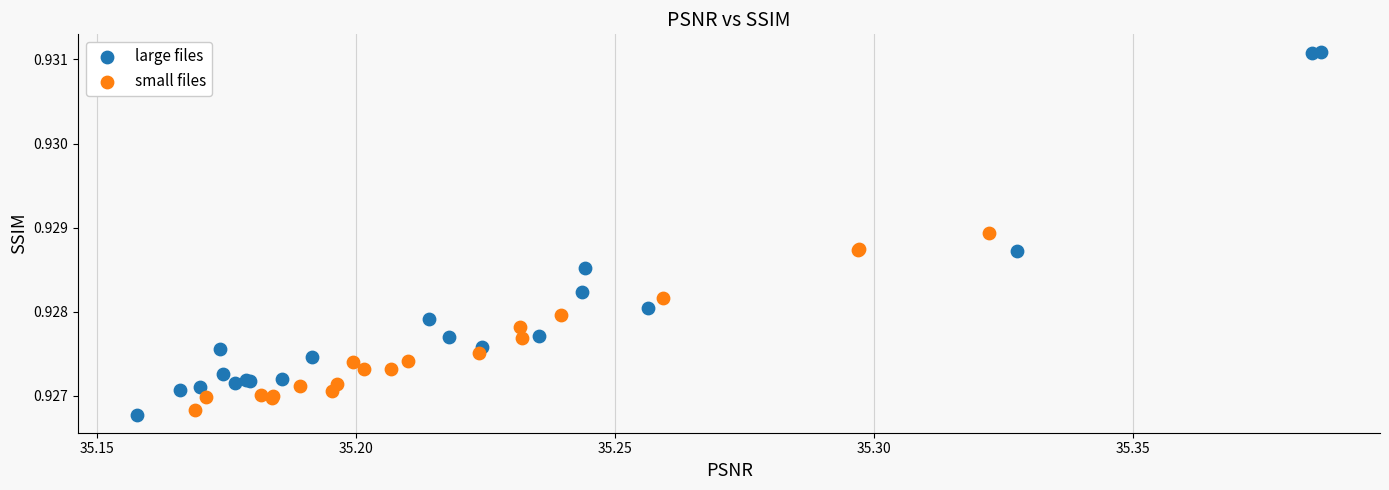

Which series has the largest Y range (max minus min)?

large files